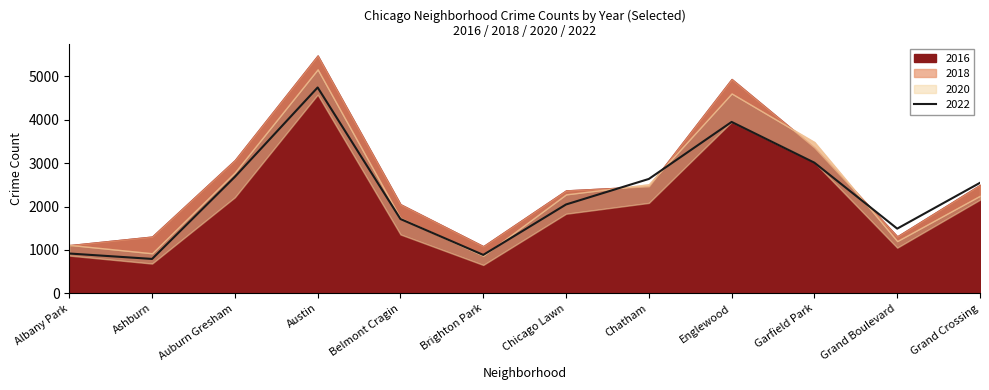

Which series ends up on top after the final intersection of 2016 and 2022?

2022